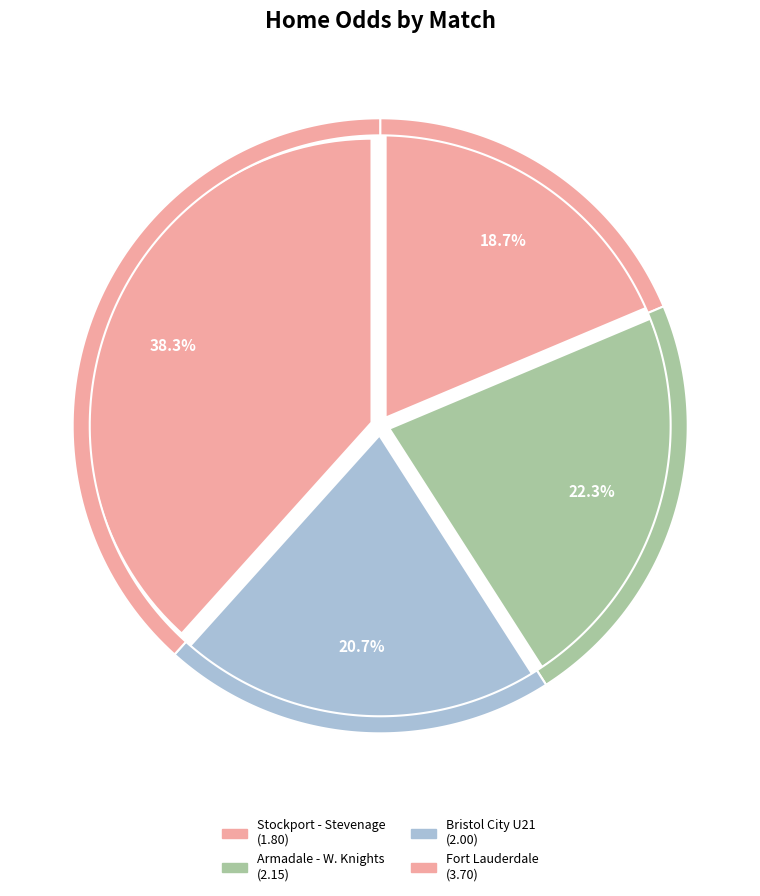

True or false: Fort Lauderdale CF - Miami FC accounts for 47% of the total.

False